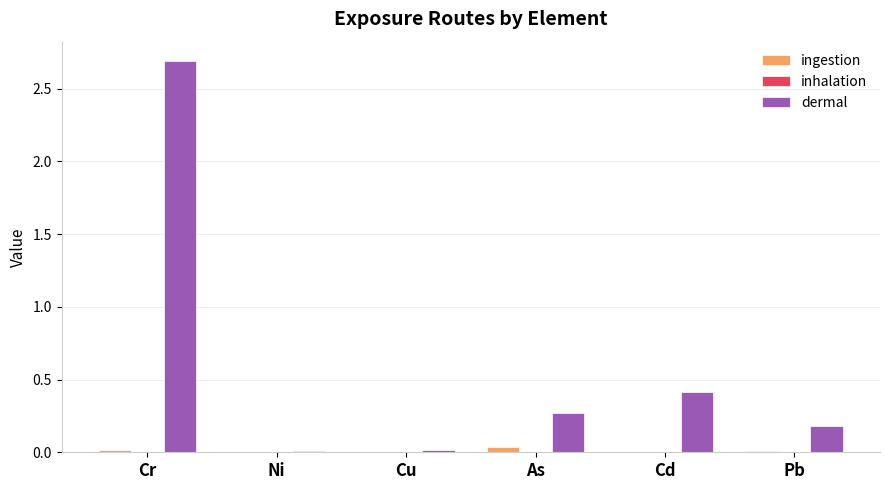

At which label is dermal closest to 1?

Cd